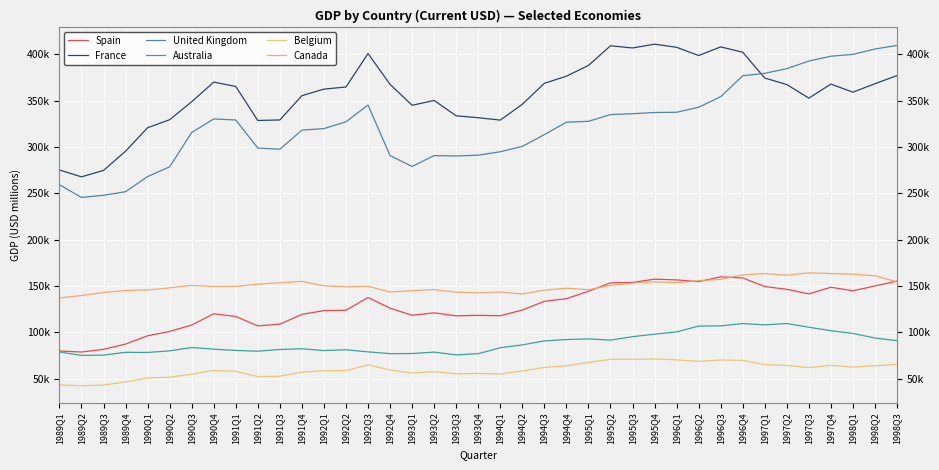

Where is Australia nearest to the value 92334?

1994Q4